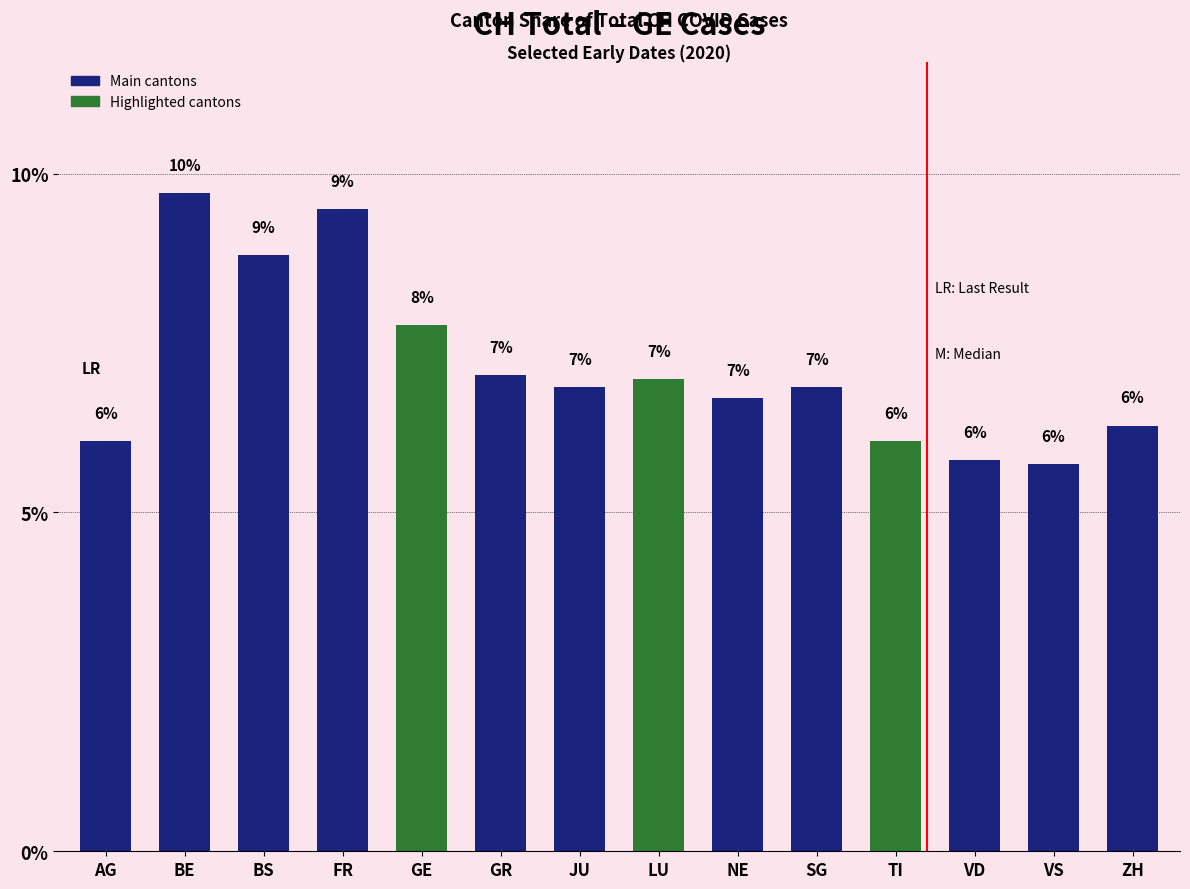

List the labels in order of value, smallest first.

VS, VD, AG, TI, ZH, NE, JU, SG, LU, GR, GE, BS, FR, BE